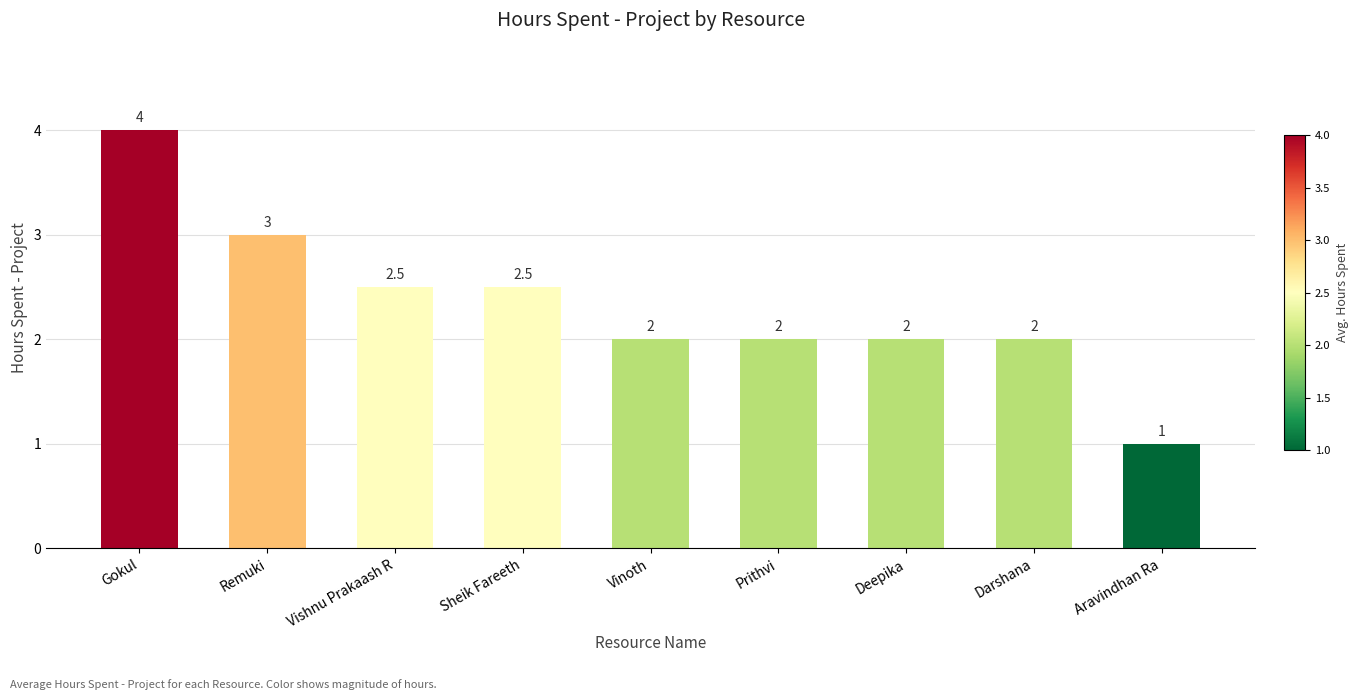

The chart shows a value of 1.2 at Vinoth. True or false?

False